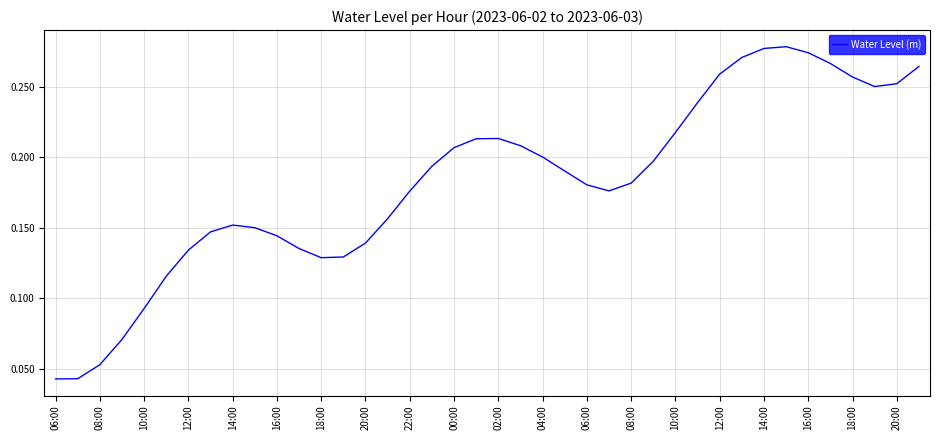

How many lines are shown in the chart?

1